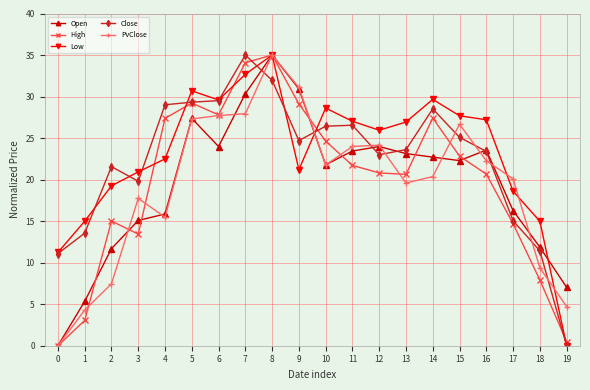

Rank the series at 13 from lowest to highest value.

PvClose, High, Open, Close, Low